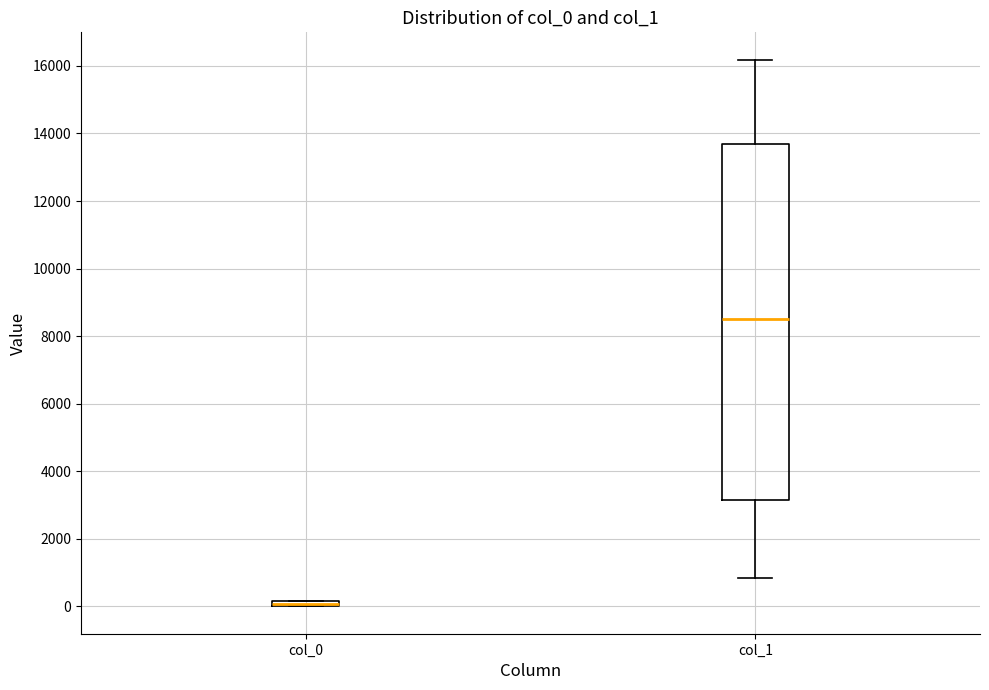

Where is the upper edge of the box for col_0 on the y-axis? The values are not printed on the chart, so give them approximately, as read against the axis.

200